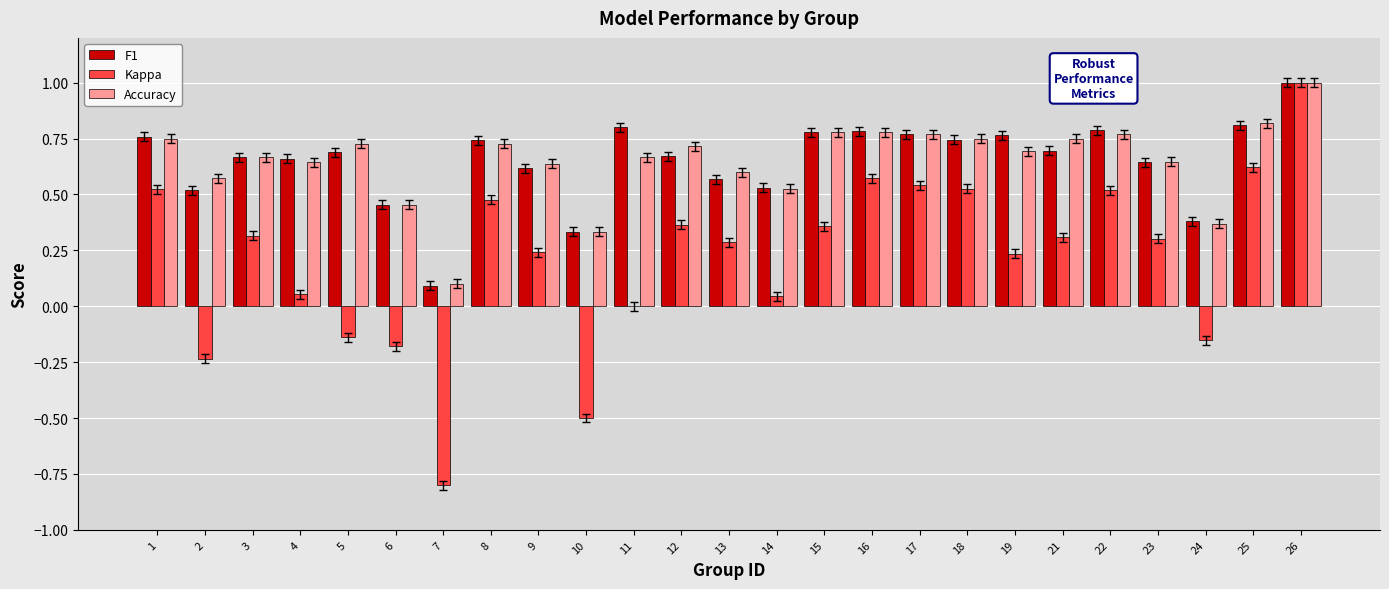

At which label does Kappa reach its peak?

26